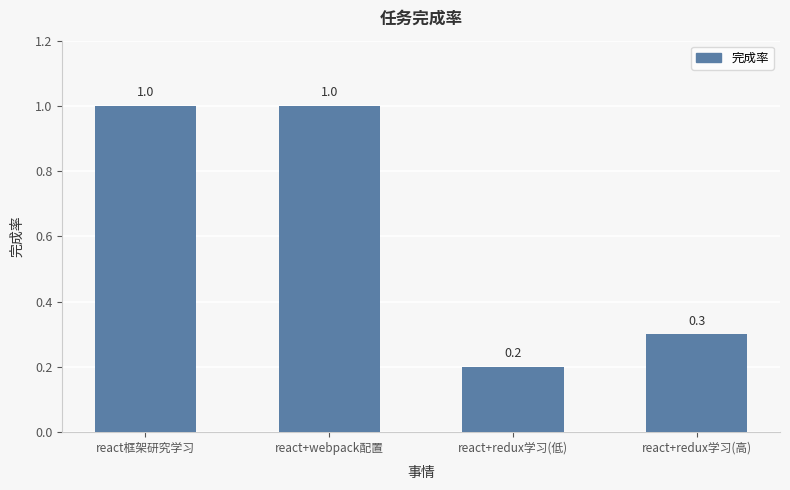

Count the values in the range 0 to 1.

4